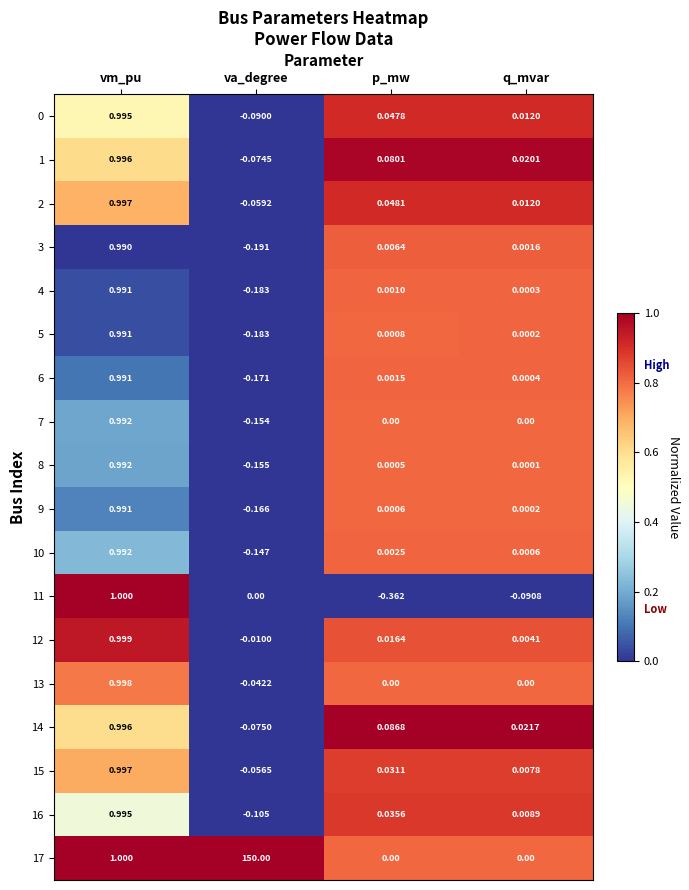

Which category has the lowest value in the 8 series?

va_degree